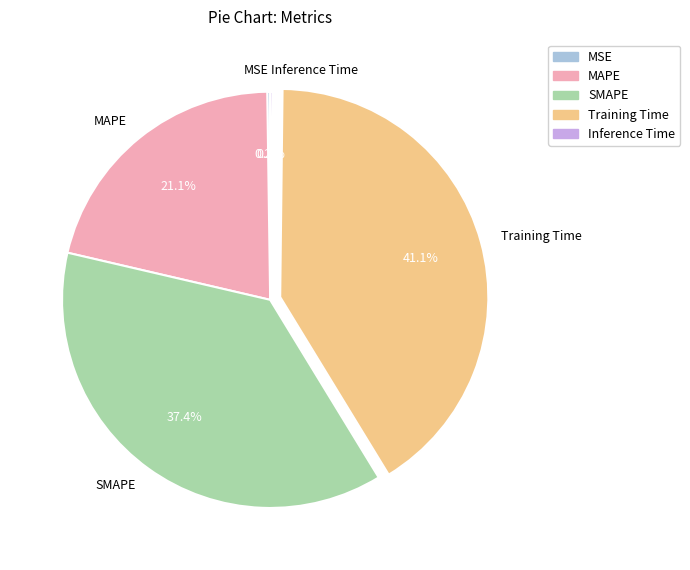

Is there any slice that represents more than half of the pie?

No